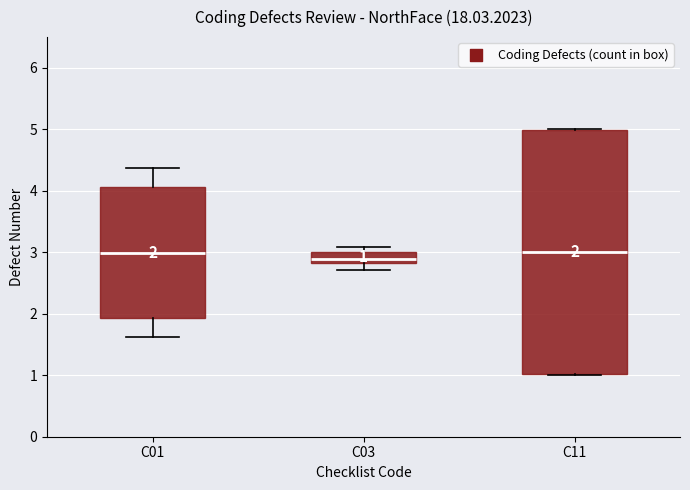

Comparing the boxes themselves (not the whiskers), which one is the tallest?

C11